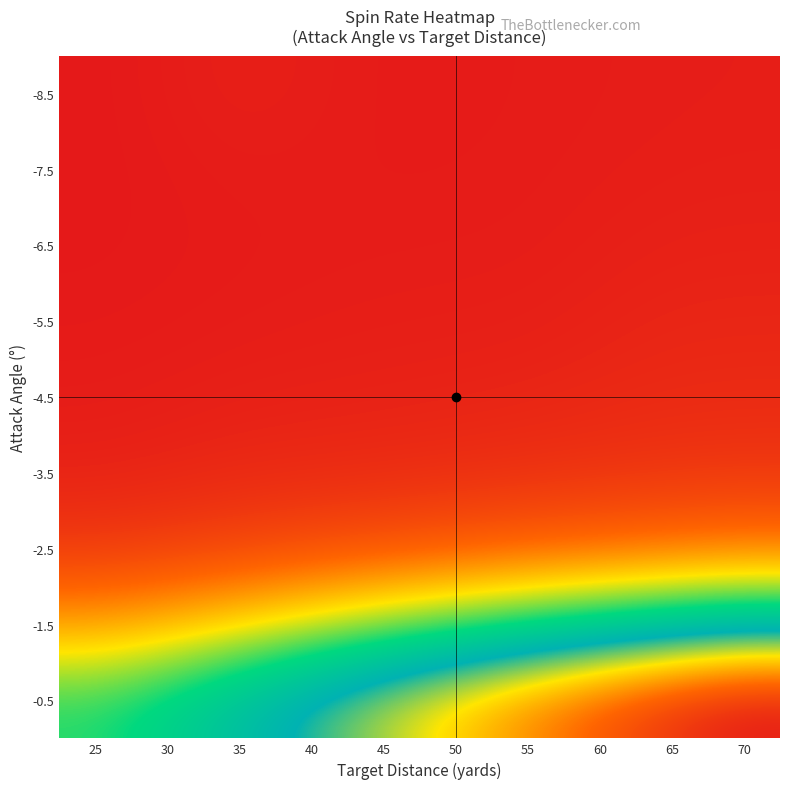

At which category is the sum across all series the highest?

70